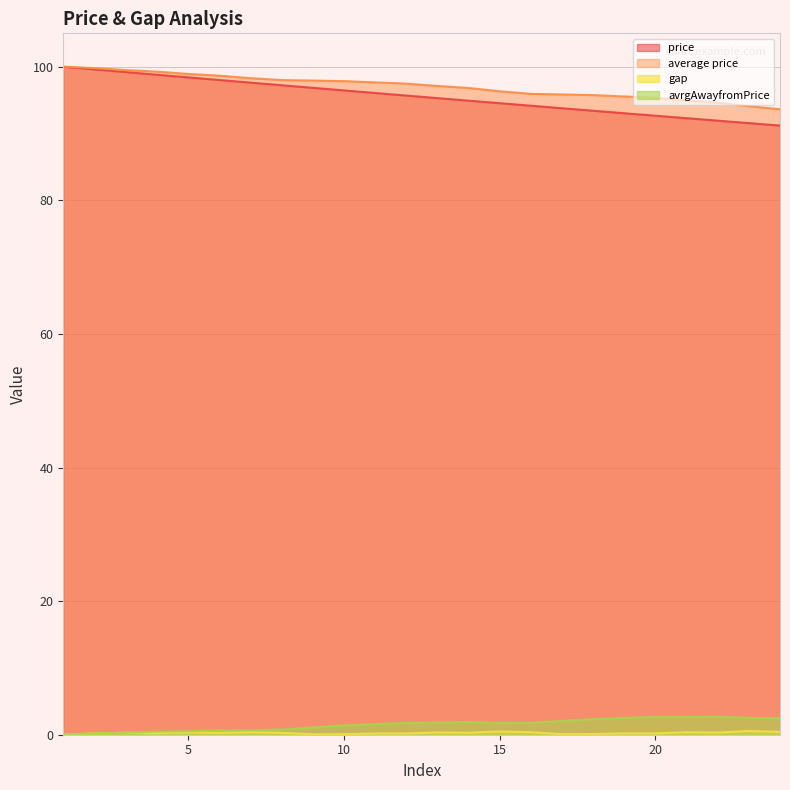

At which label is avrgAwayfromPrice closest to 1?

9